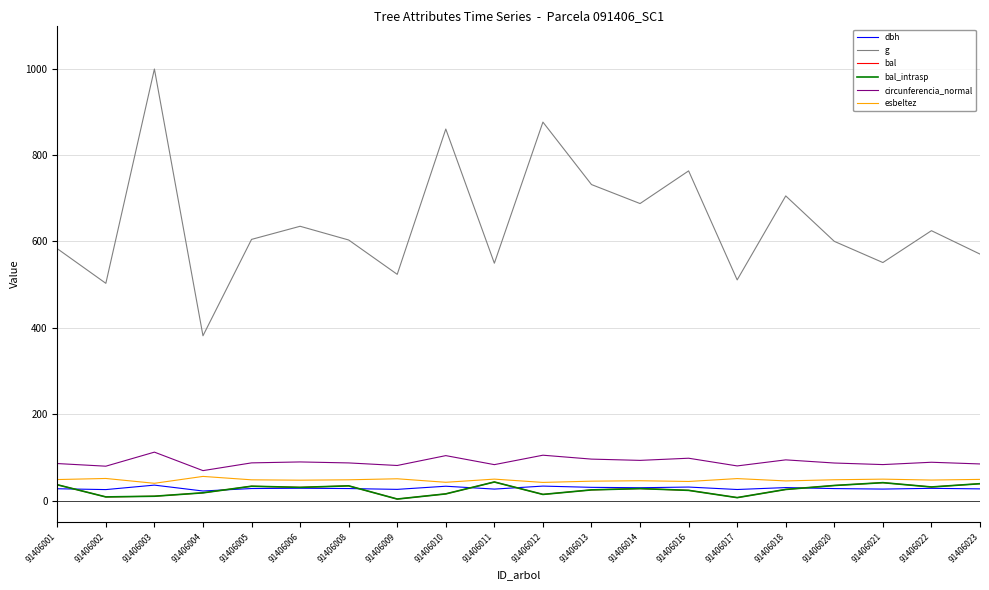

Does the chart have visible grid lines?

Yes